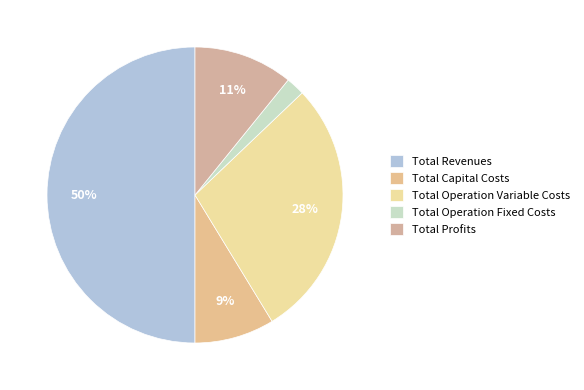

What is the total percentage of Total Capital Costs and Total Operation Variable Costs?

37.1%